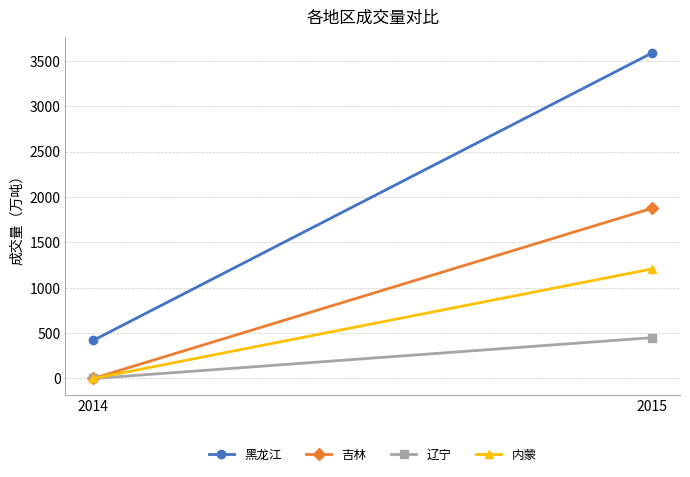

Is it true that 吉林 equals 588.4 at 2015?

False